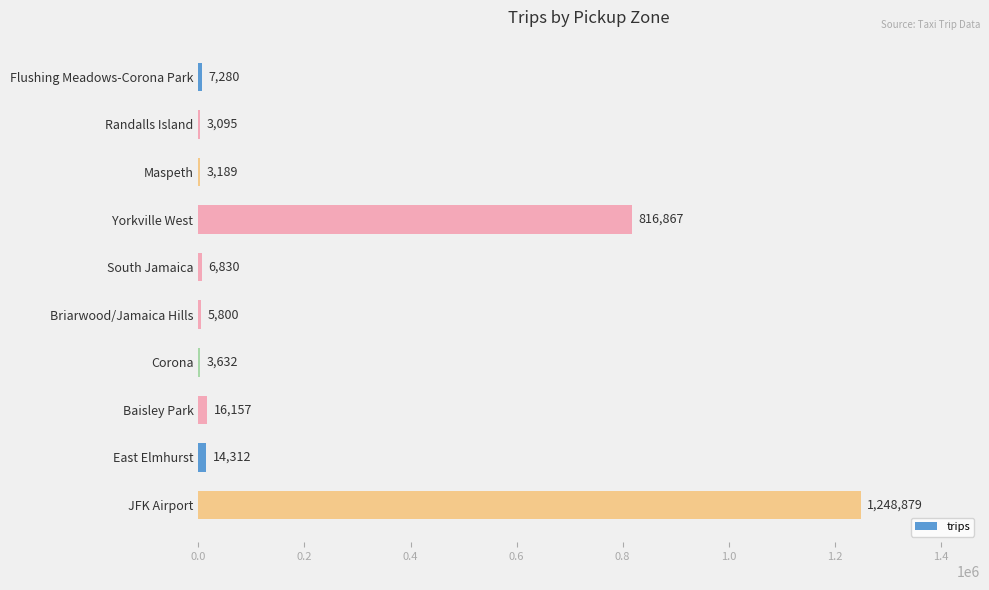

What is the maximum value shown in the chart?

1248879